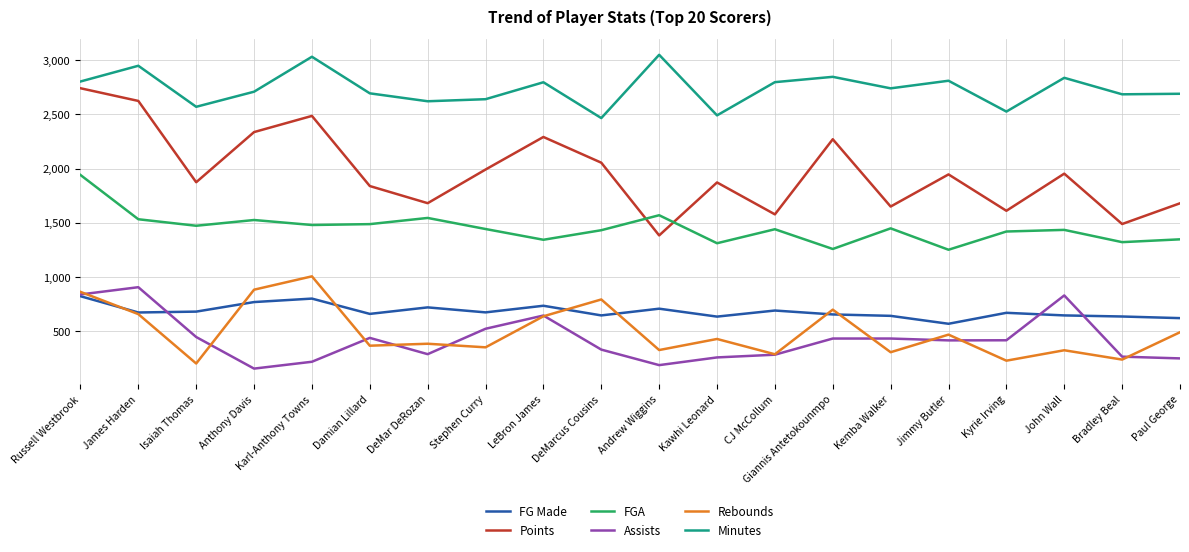

What is the difference between the maximum and minimum values in the Rebounds series?

803